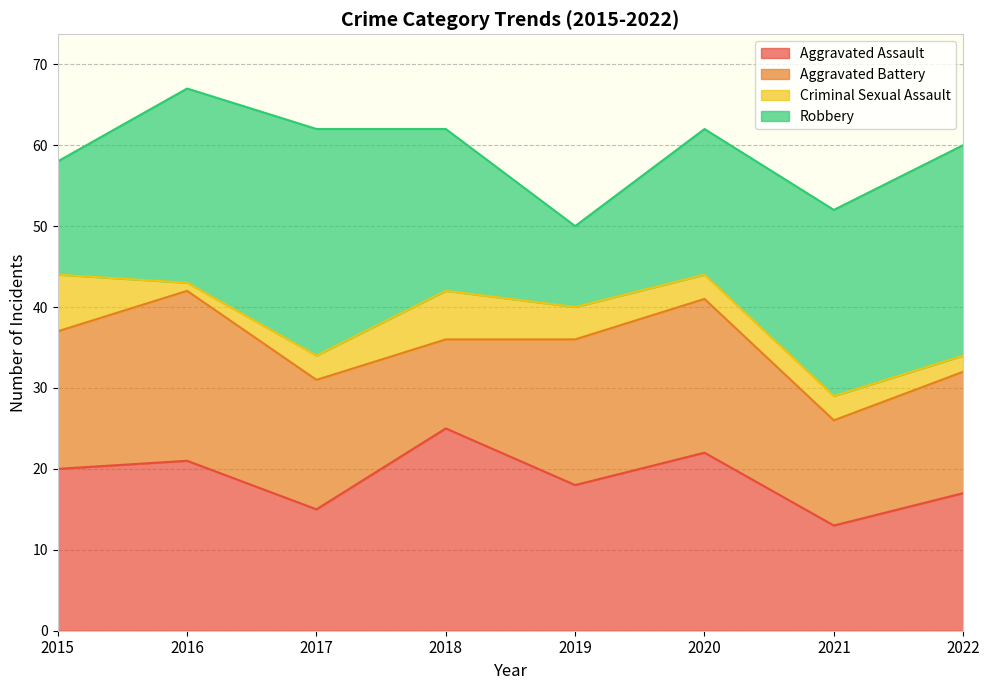

At how many categories does at least one series exceed 5?

8